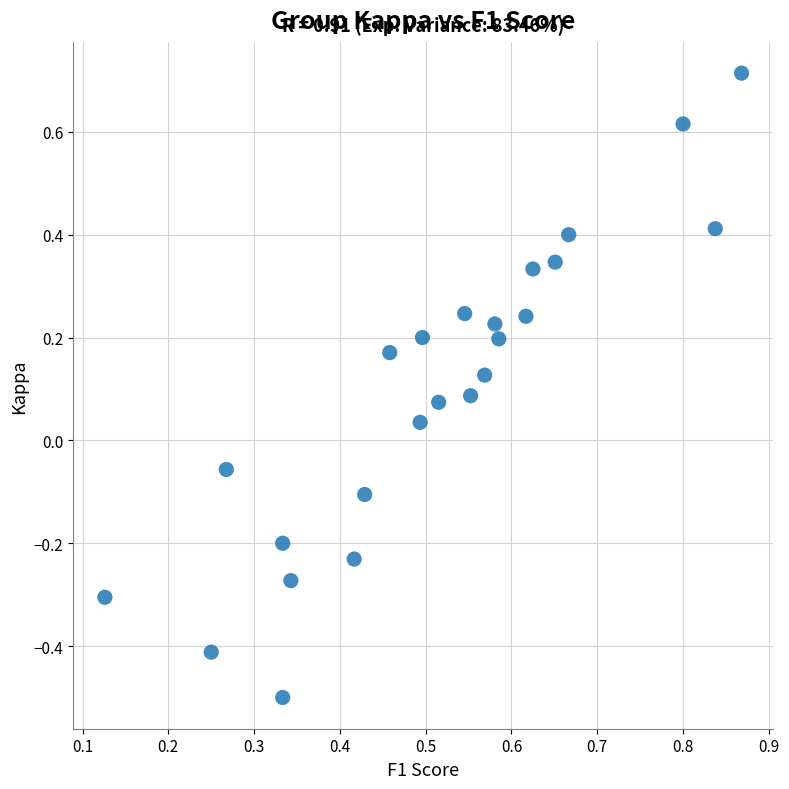

What is the range of Y values (max minus min)?

1.2